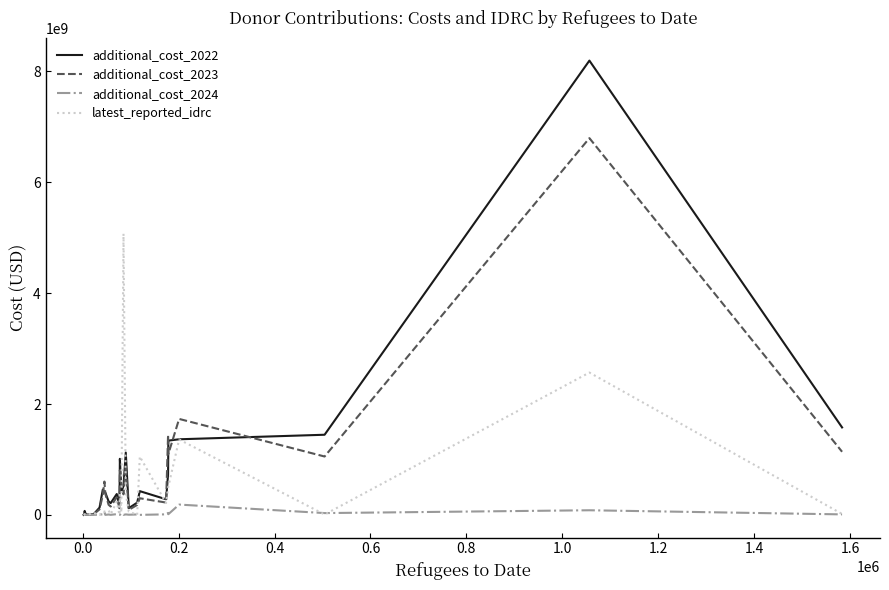

Which series has the widest spread of values?

additional_cost_2022